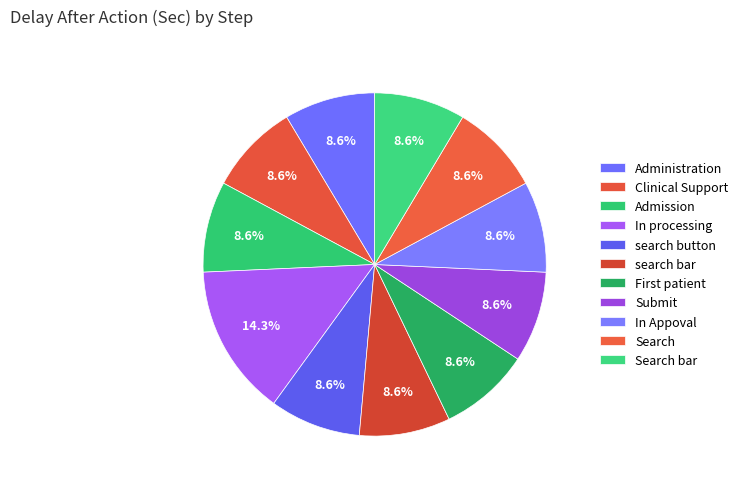

Which has a higher value, In processing or search bar?

In processing